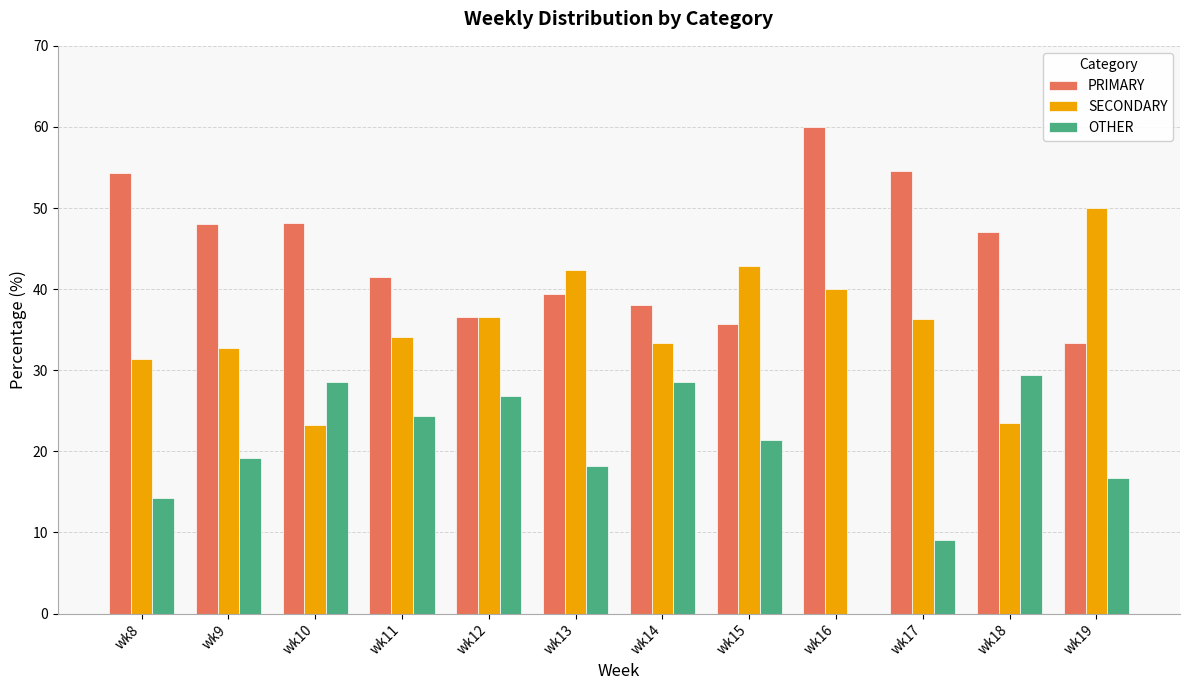

Which series has the largest total across all categories?

PRIMARY